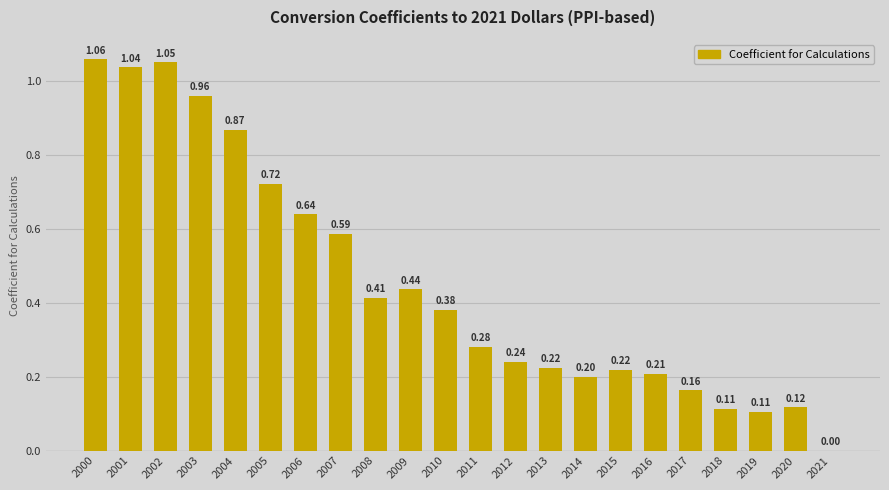

What value does the data have at 2017?

0.2